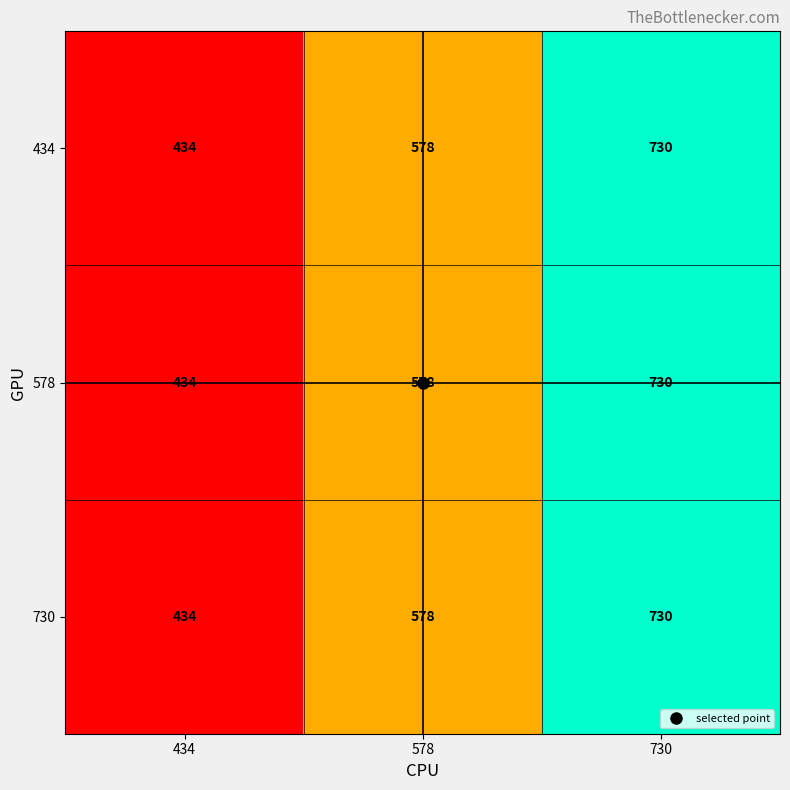

What is the difference between the maximum and minimum values in the 578 series?

296